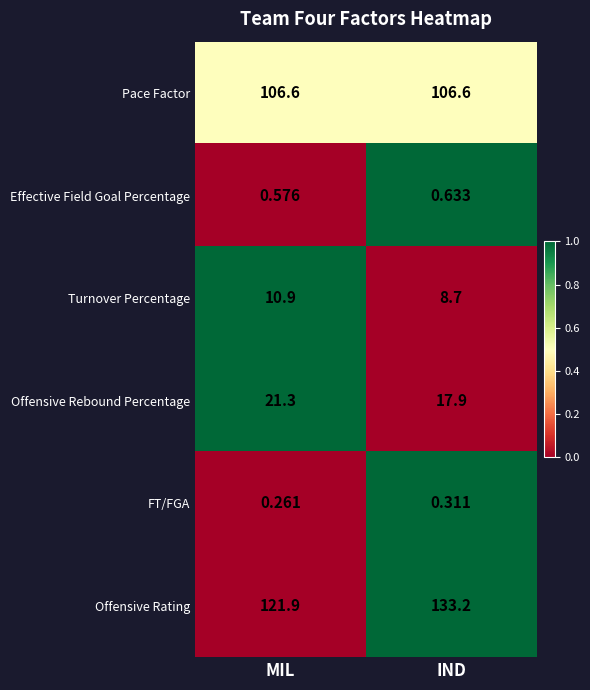

Is the value of Effective Field Goal Percentage at MIL greater than the value of Offensive Rating at MIL?

No